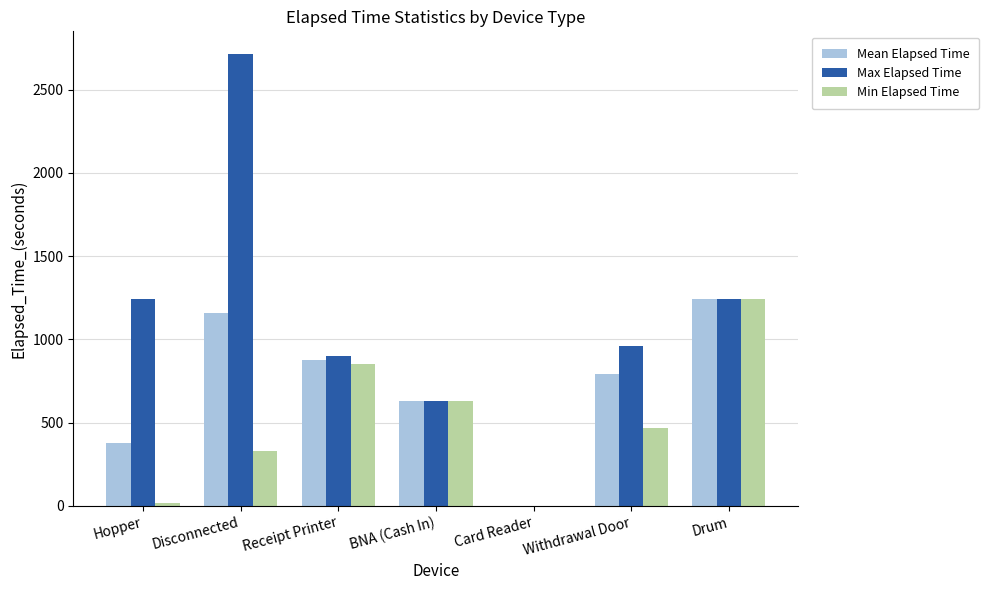

At which label is Mean Elapsed Time closest to 622?

BNA (Cash In)